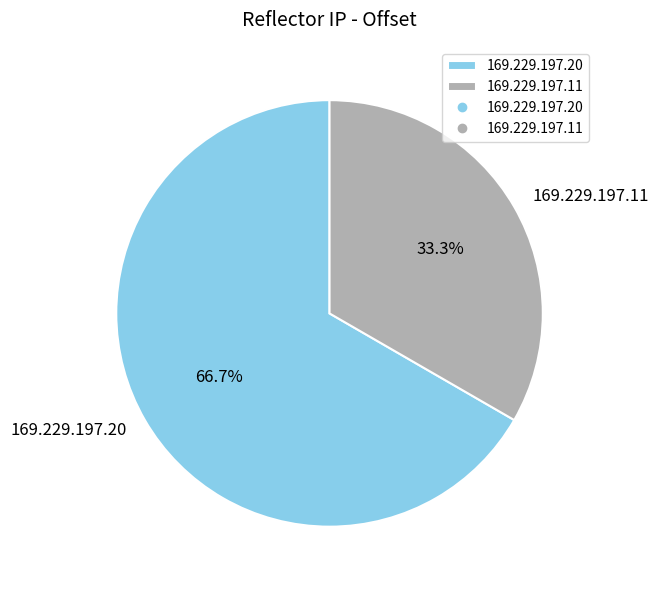

To the nearest percent, what percentage of the pie is 169.229.197.20?

67%